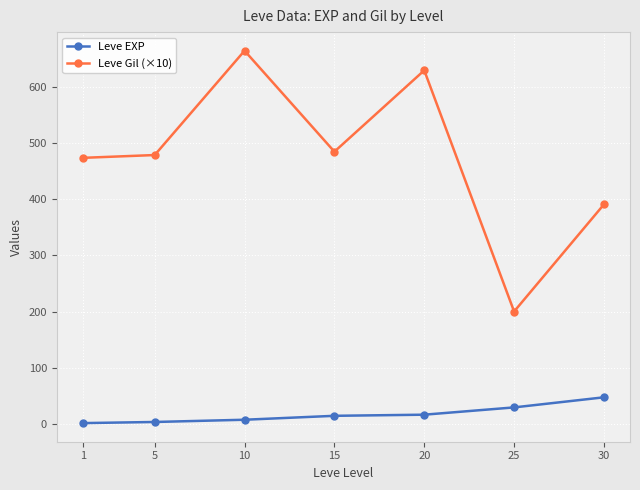

Which category has the highest value across all series?

10